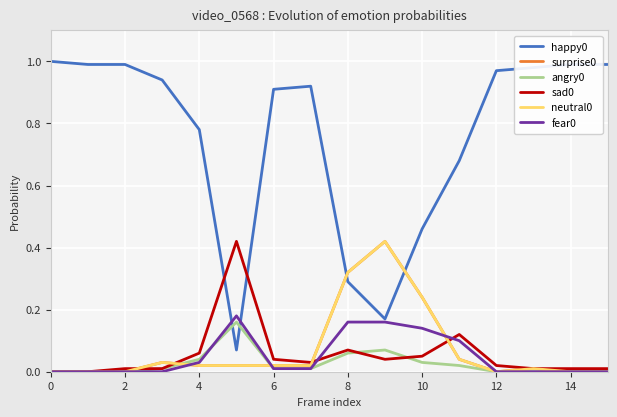

True or false: neutral0 has more than 2 points higher than both neighbors.

True